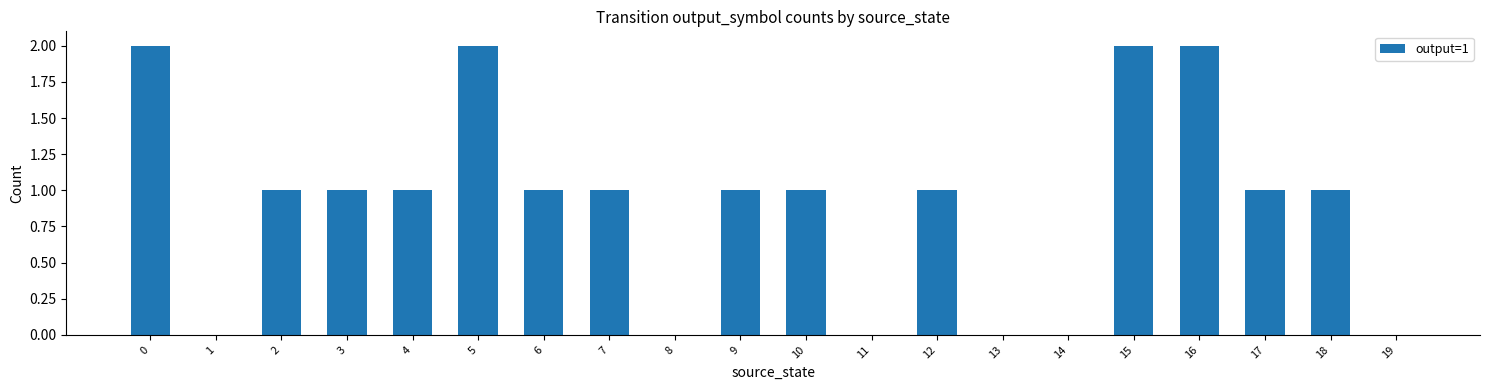

Reading left to right, list all the values displayed in this chart.

2	0	1	1	1	2	1	1	0	1	1	0	1	0	0	2	2	1	1	0